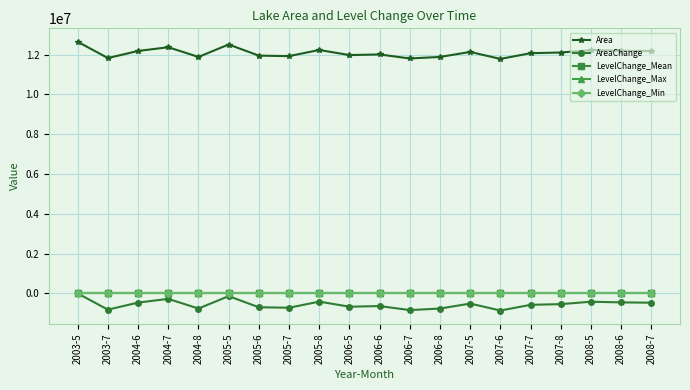

What is the label of the 20th point from the left?

2008-7